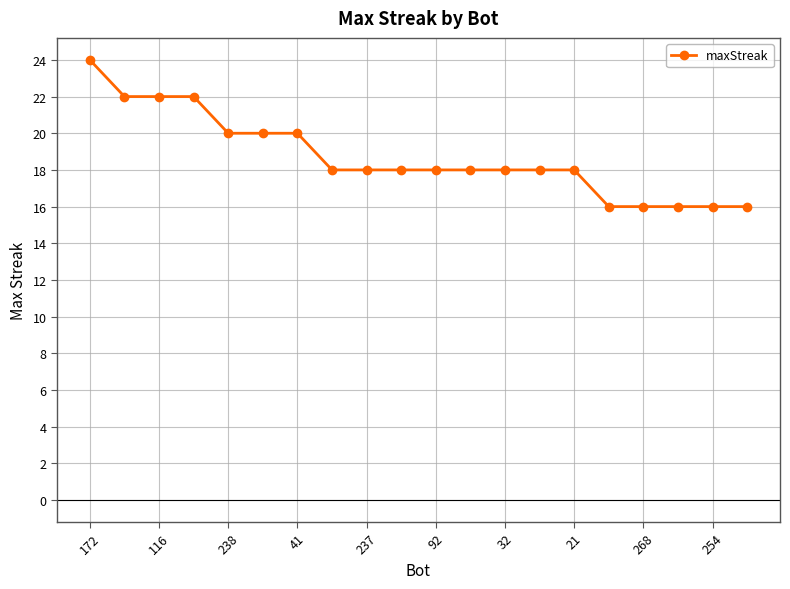

What is the value of the 10th point from the left?

18